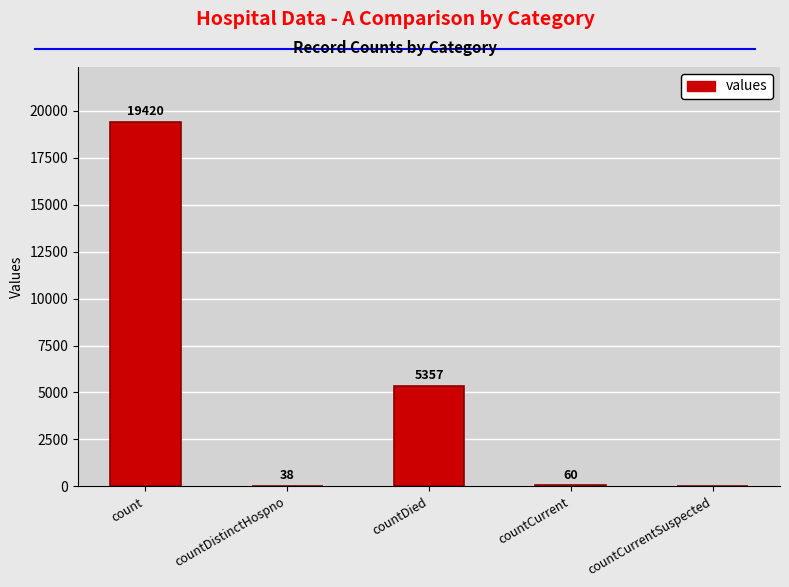

Which category has the highest value across all series?

count